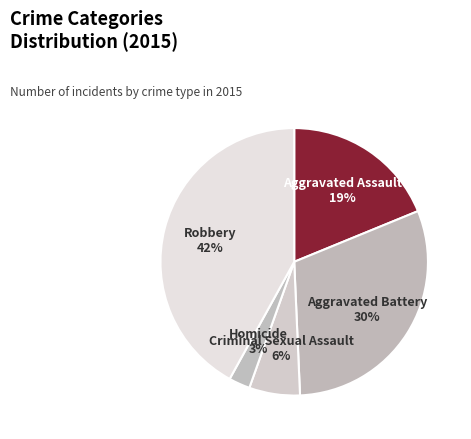

How many slices are in this pie chart?

5